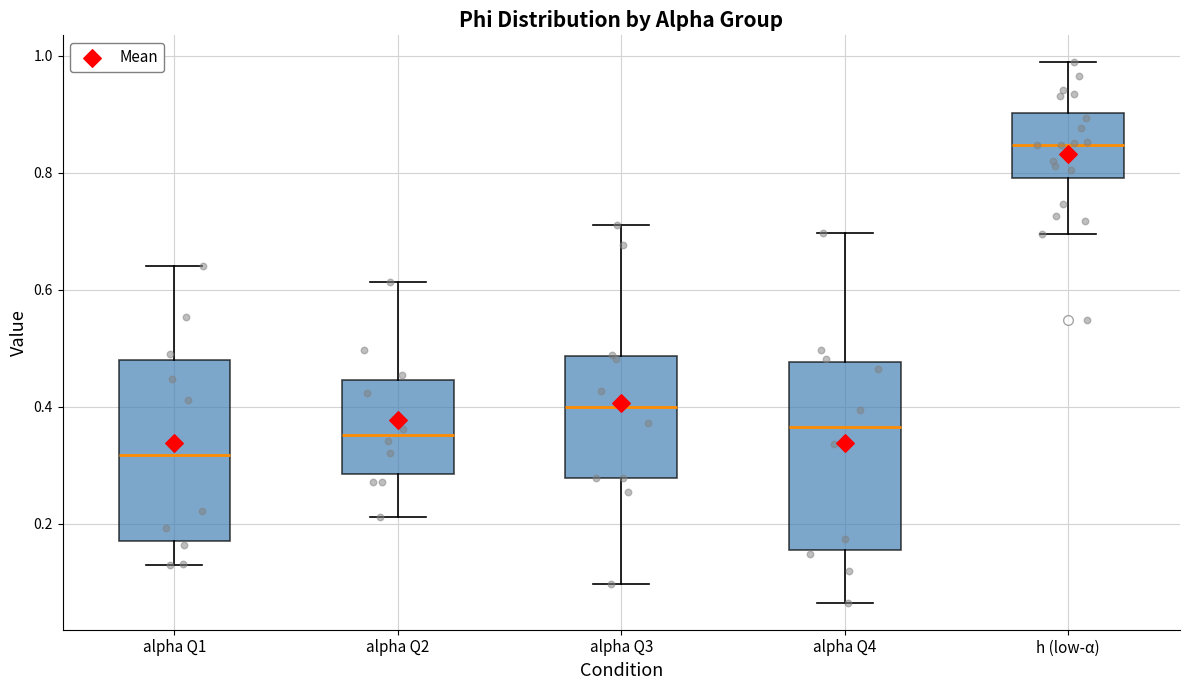

Where does the upper whisker of the box for alpha Q2 end on the y-axis? The values are not printed on the chart, so give them approximately, as read against the axis.

0.62